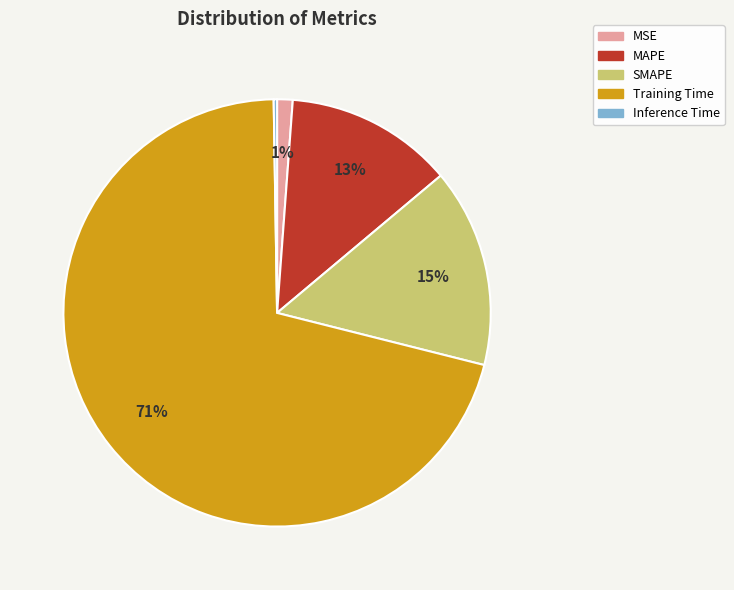

Between SMAPE and Training Time, which is larger?

Training Time